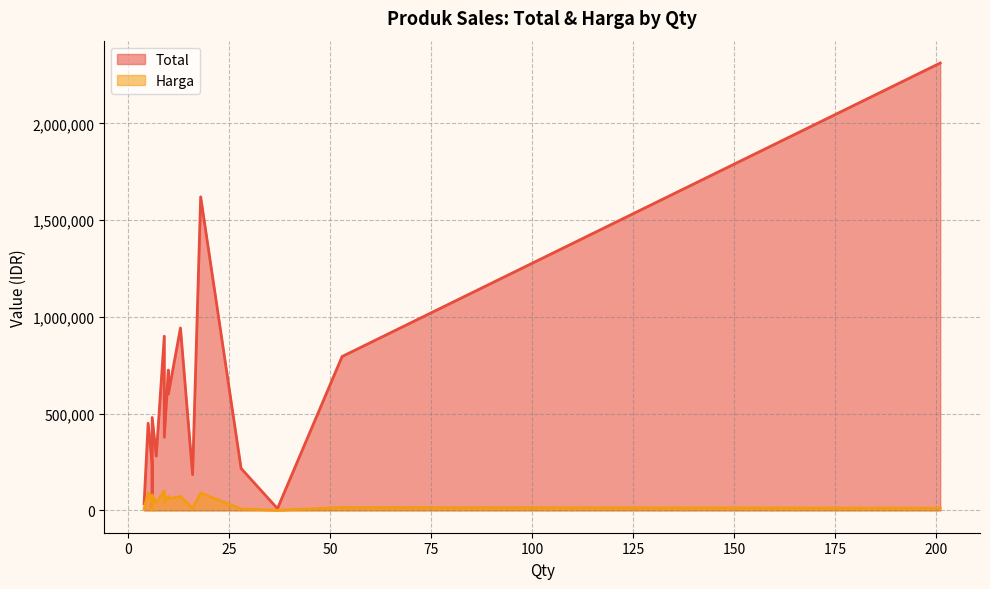

Rank the series by their maximum value, from highest to lowest.

Total, Harga